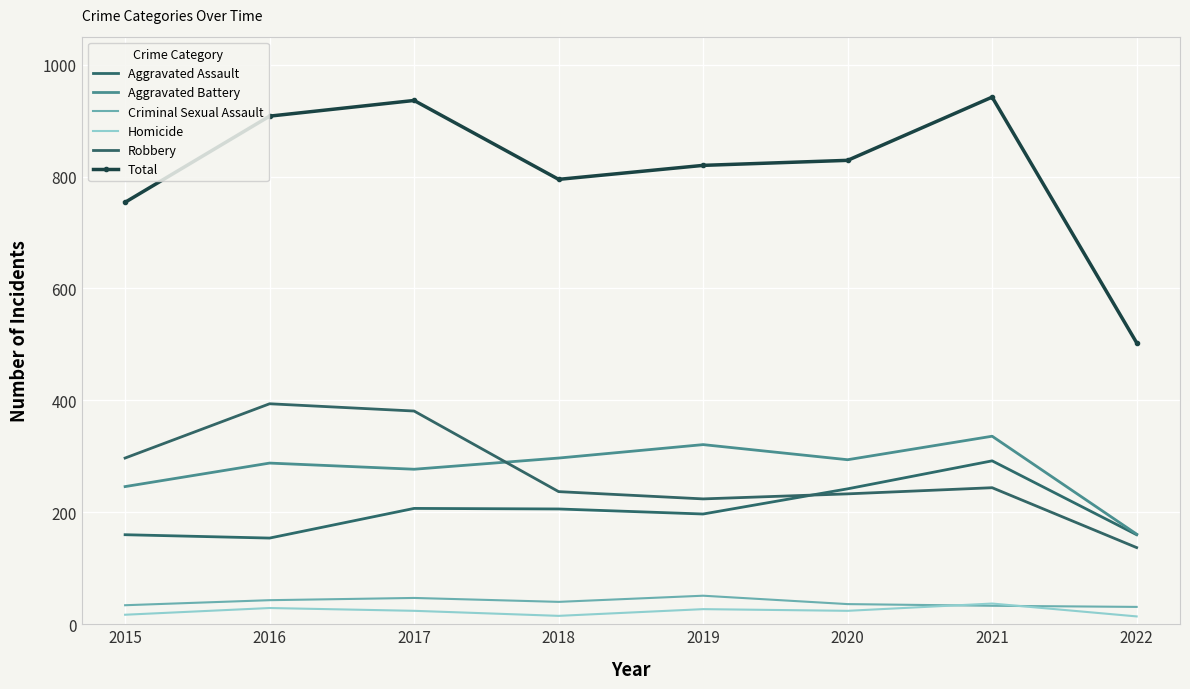

At which category does Aggravated Battery reach its first local valley?

2017